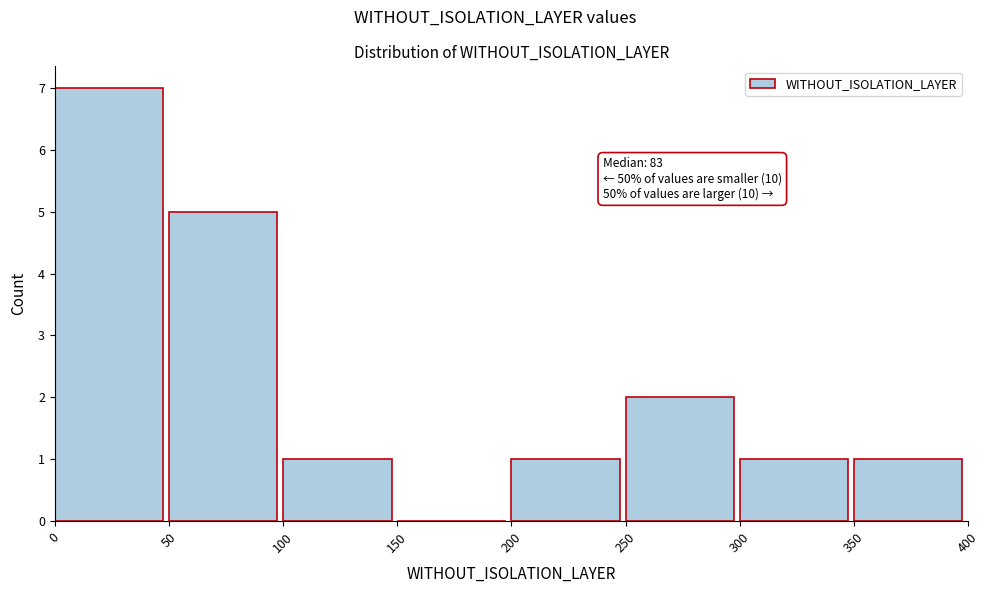

Which range on the x-axis has the tallest bar?

0 to 50